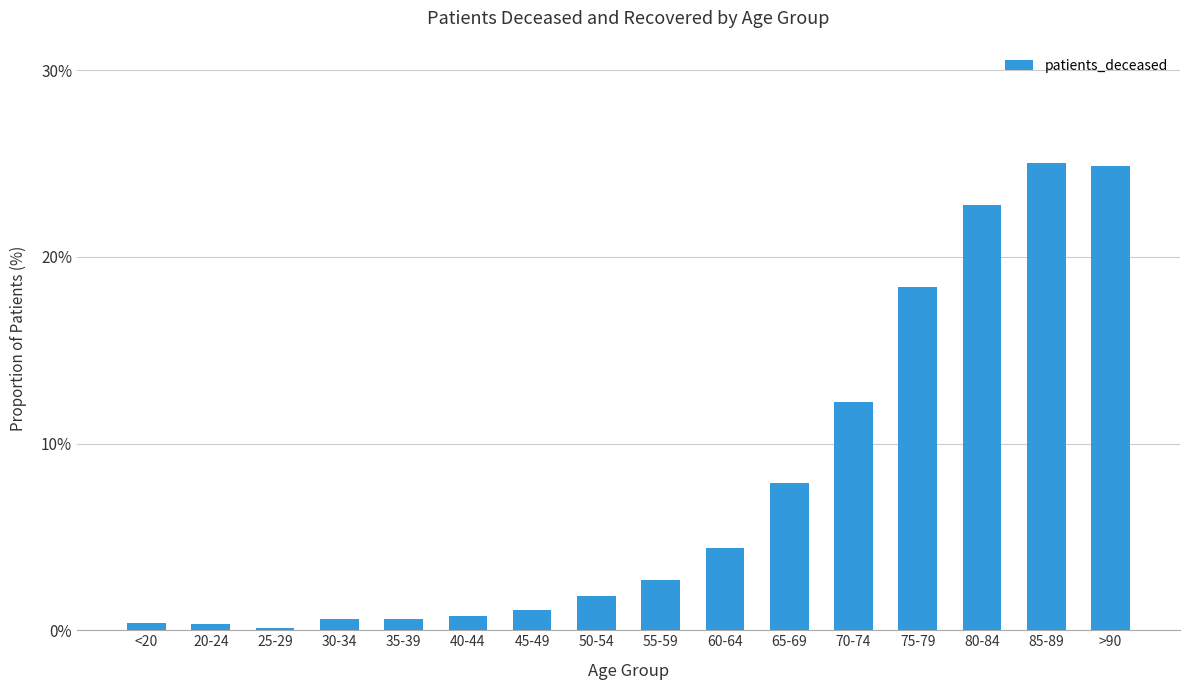

At which label is the value closest to 0?

25-29